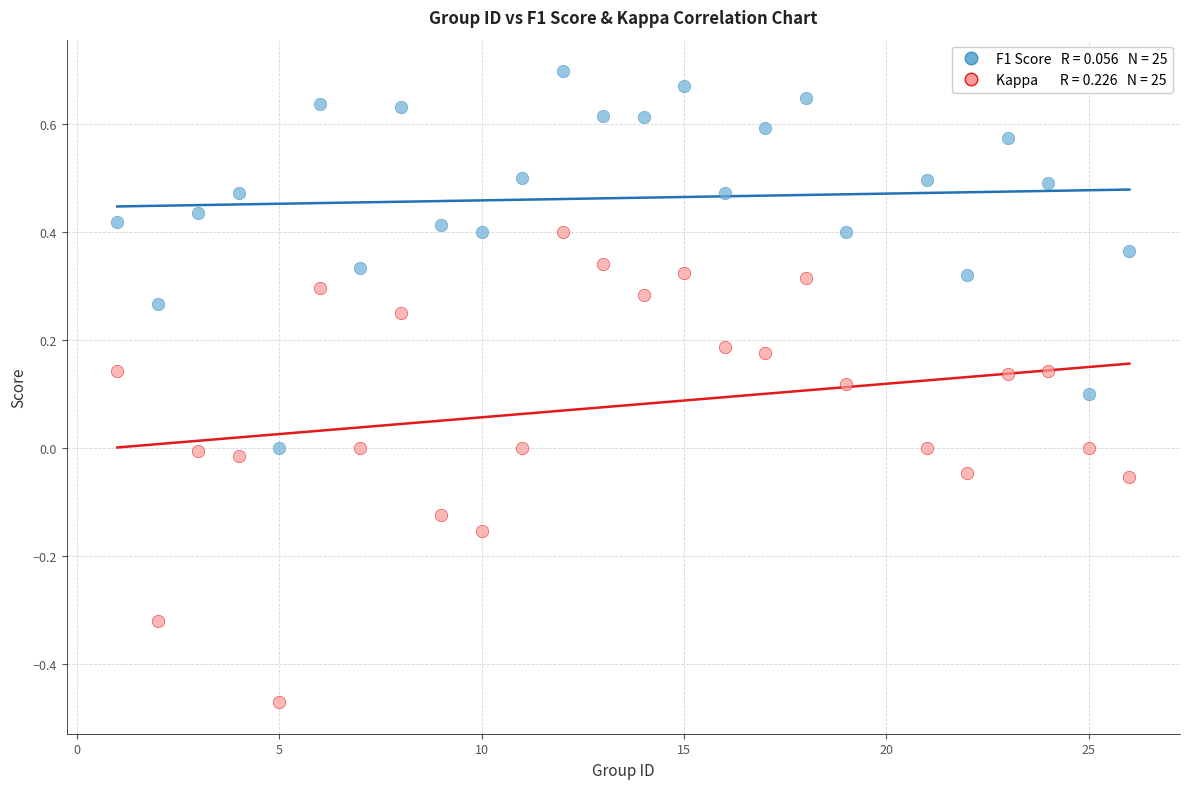

Across all data points, what is the range of Y values (max minus min)?

1.2